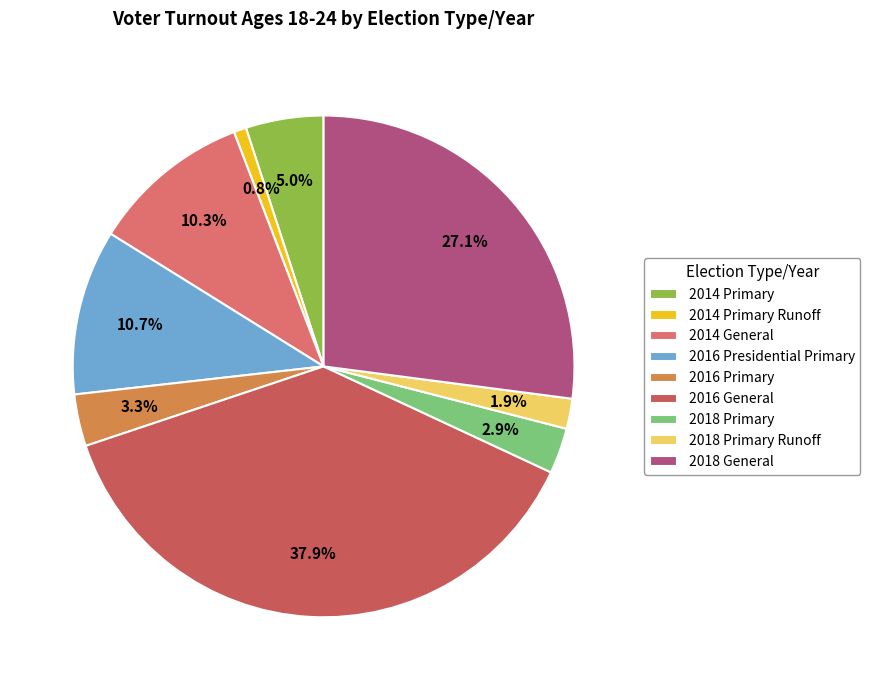

To the nearest percent, what percentage of the pie is 2016 General?

38%